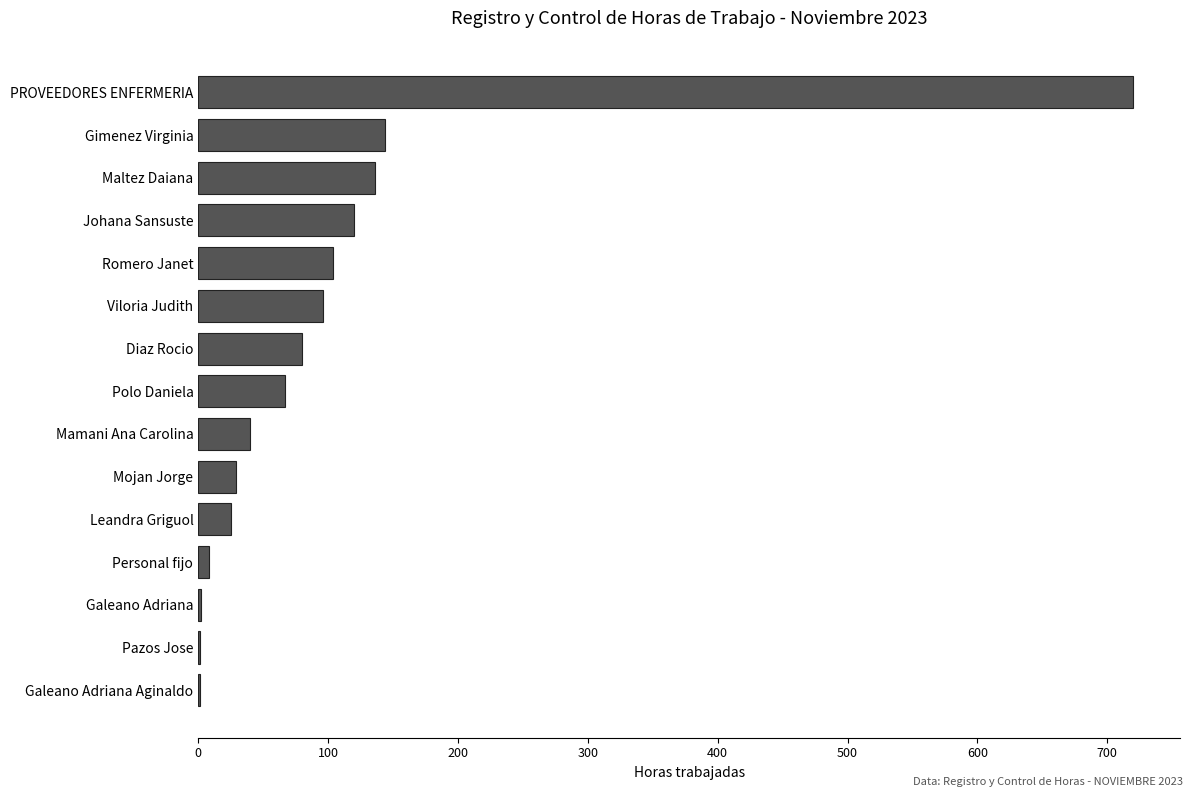

Which label corresponds to the largest value in the chart?

PROVEEDORES ENFERMERIA